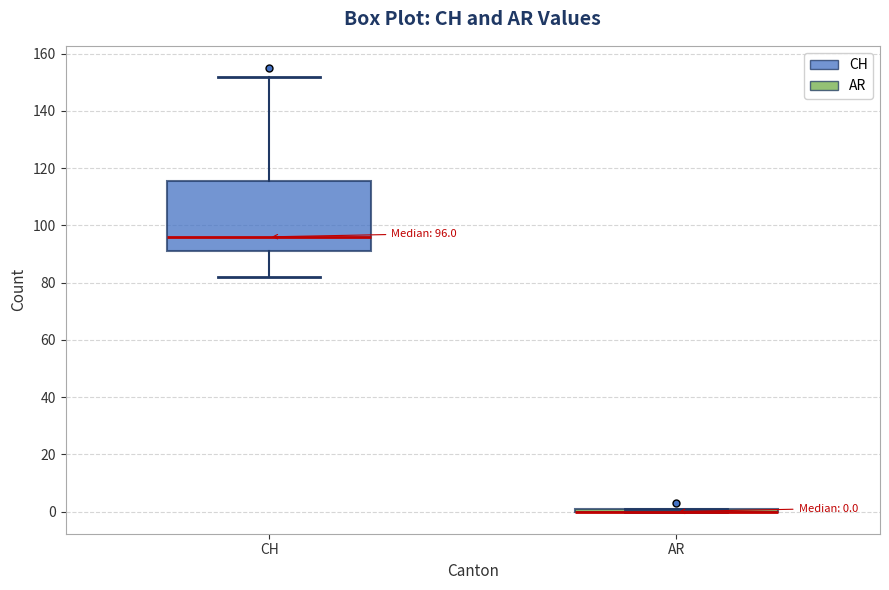

Which box is the tallest, from its lower edge to its upper edge?

CH